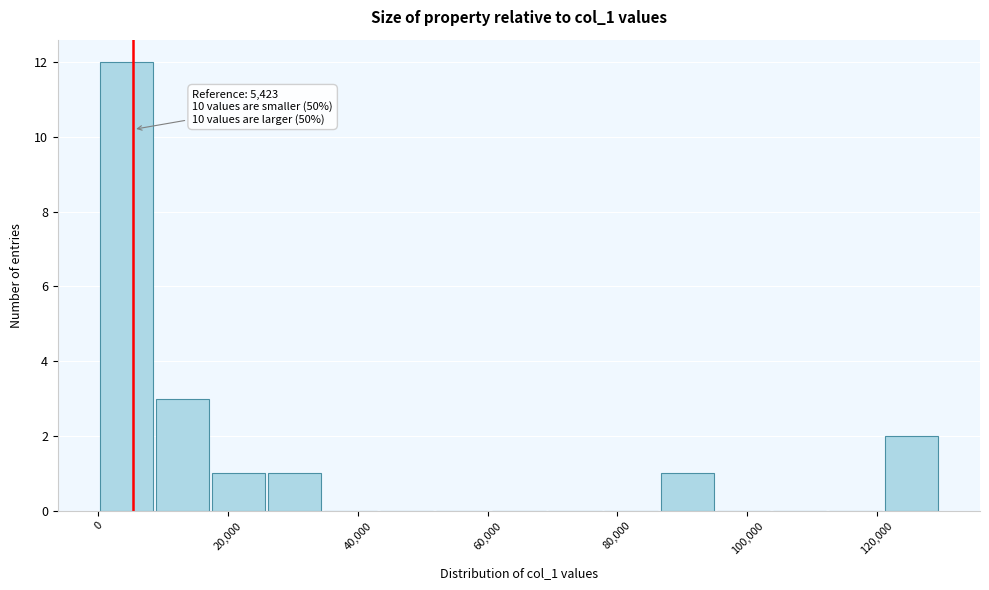

Over which range of the x-axis is the bar tallest?

0 to 8000